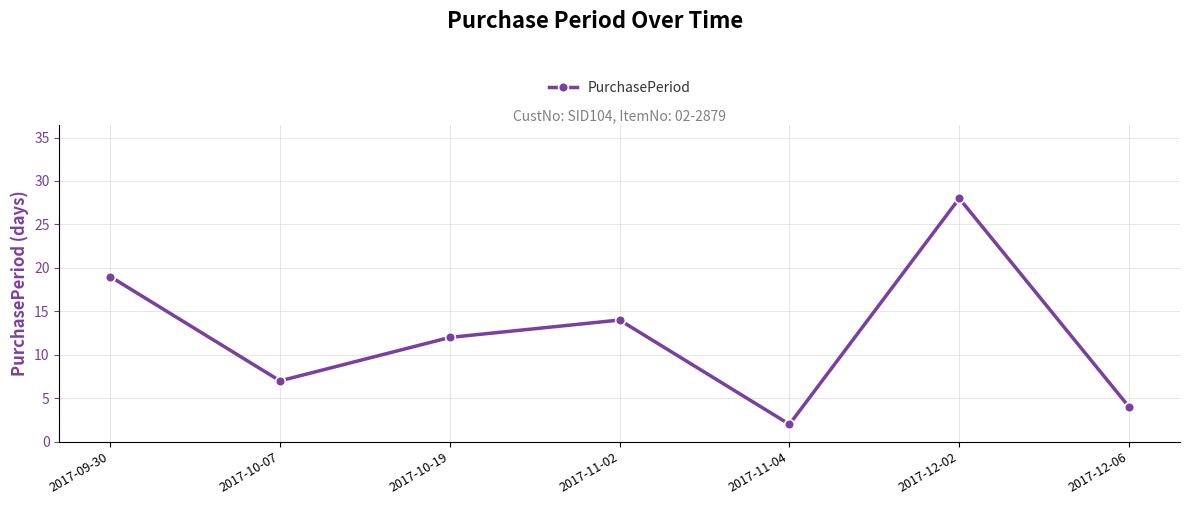

True or false: the data has more than 0 interior local peaks.

True